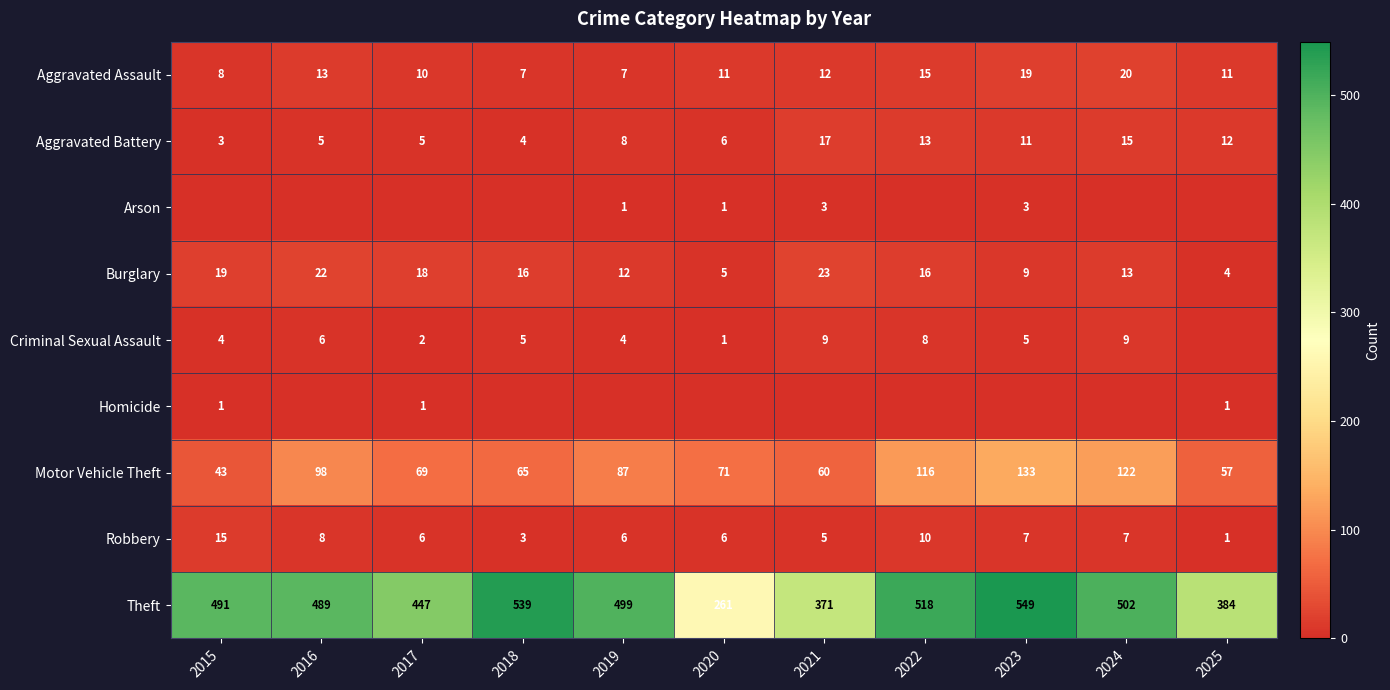

At which label is Burglary closest to 13?

2024